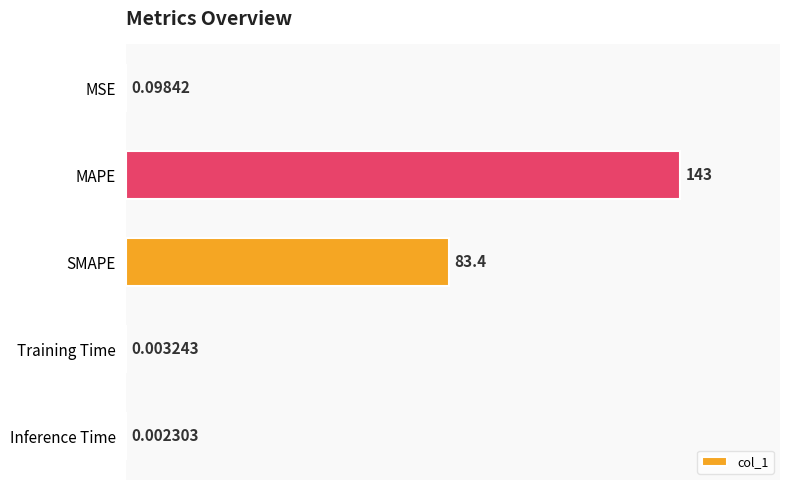

What is the sum of all values?

226.5